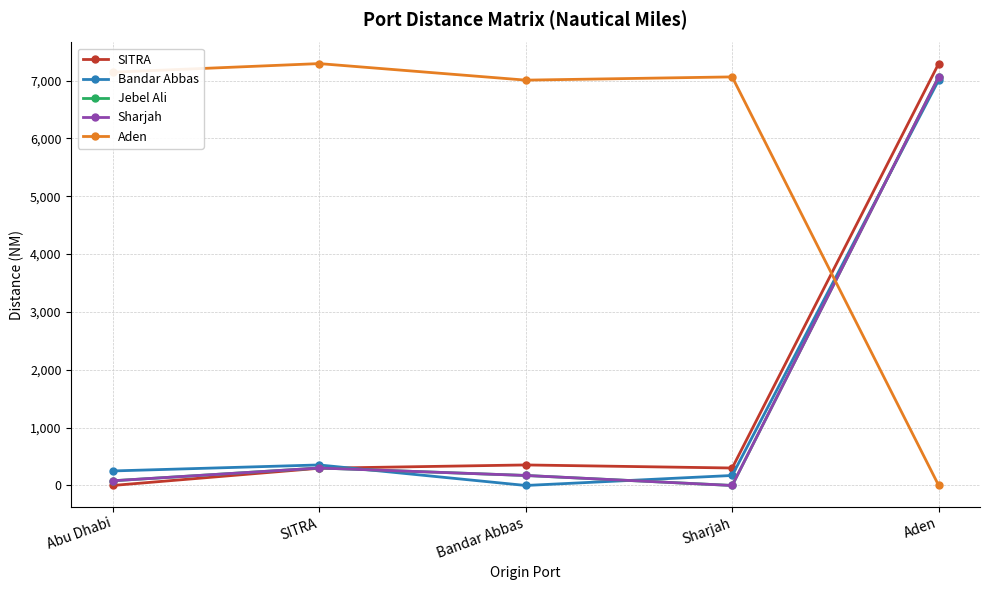

Is this an area chart (filled region under the line)?

No